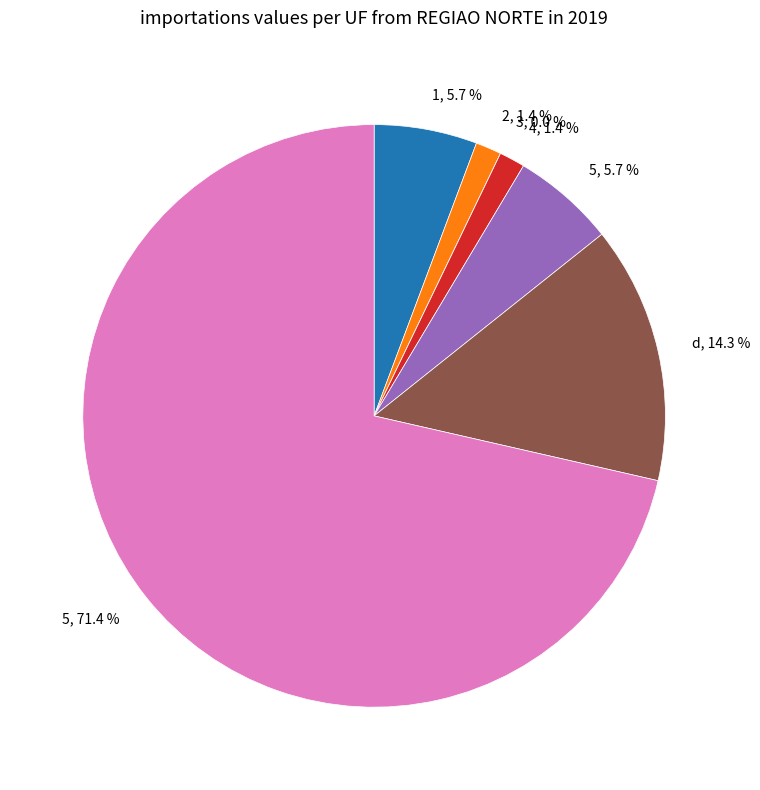

To the nearest percent, what is the difference between the 1 and 5 slice percentages?

66%